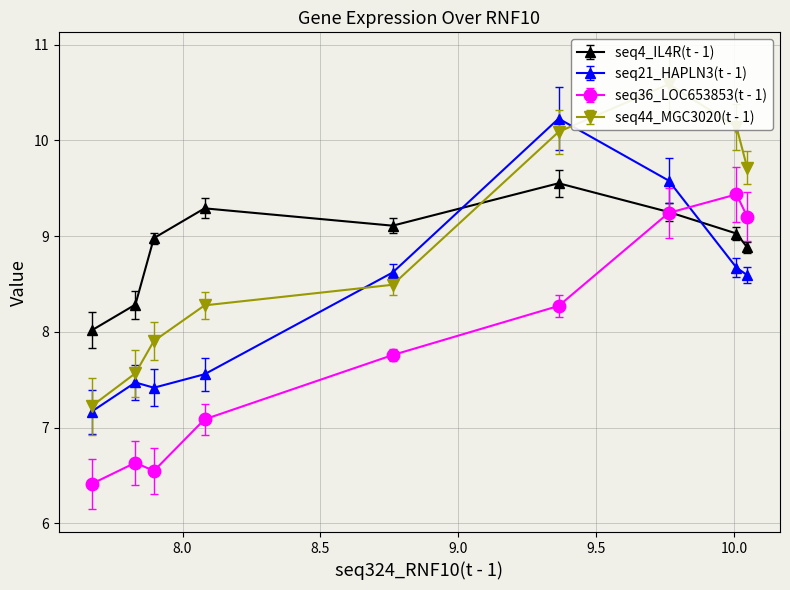

What is the value of the seq21_HAPLN3(t - 1) point at the 4th from the left?

7.6